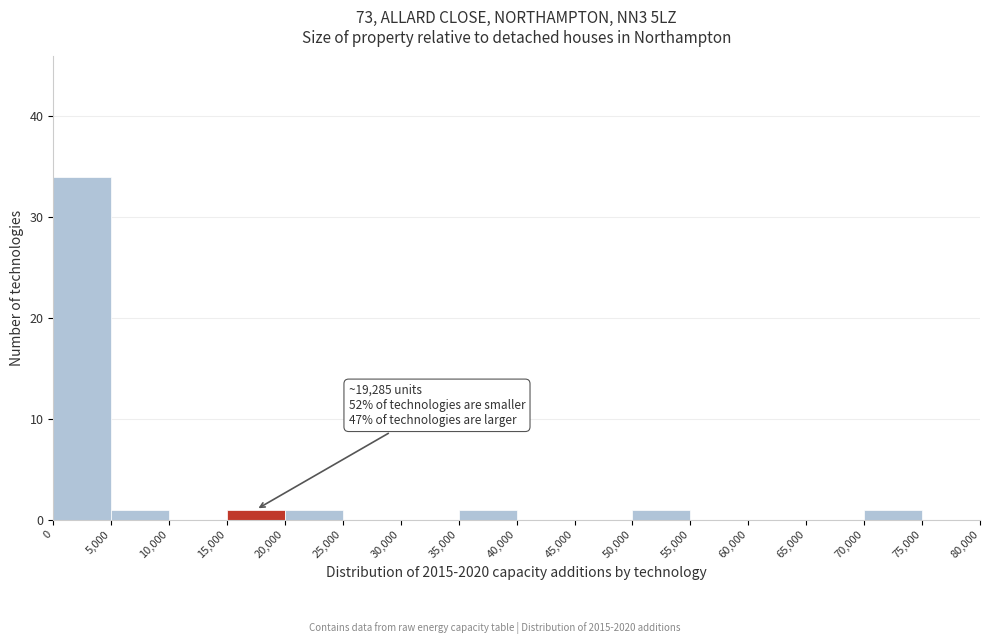

Over which range of the x-axis is the bar tallest?

0 to 5,000